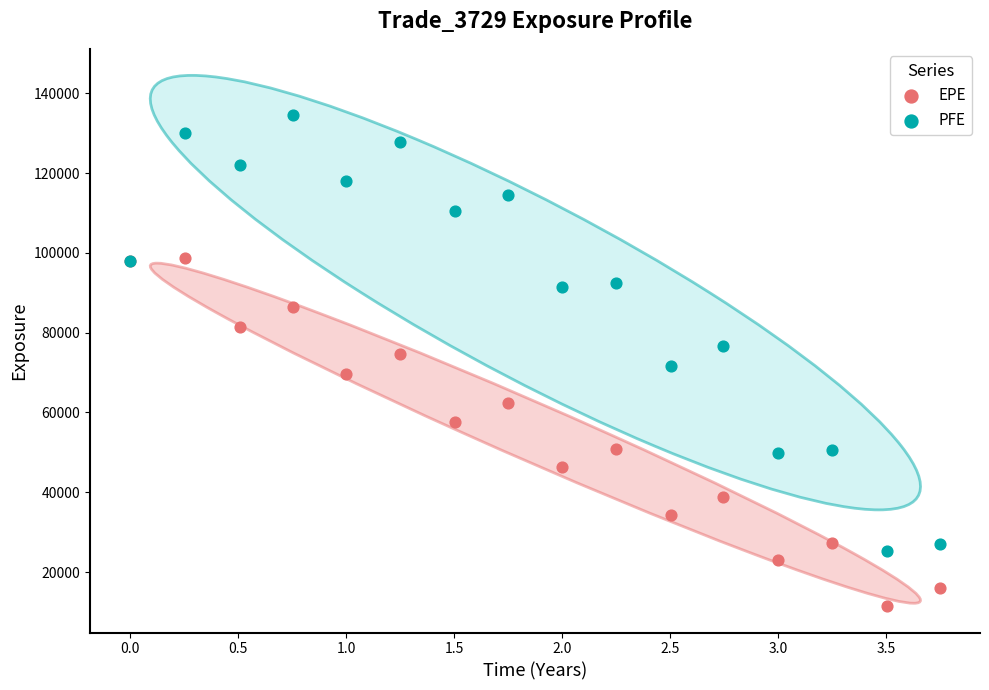

Which series reaches the maximum Y coordinate?

PFE